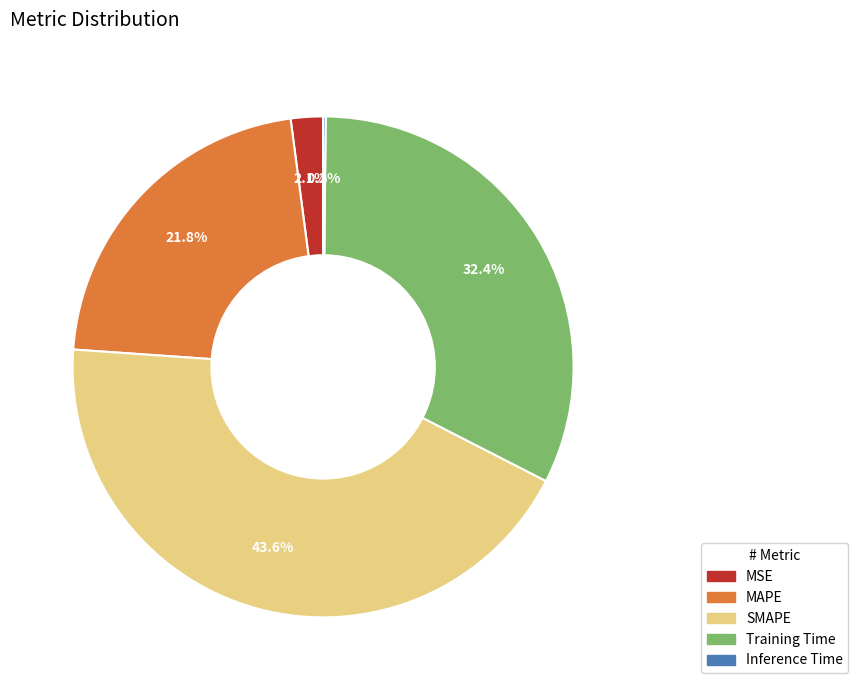

What is the largest slice in the pie chart?

SMAPE